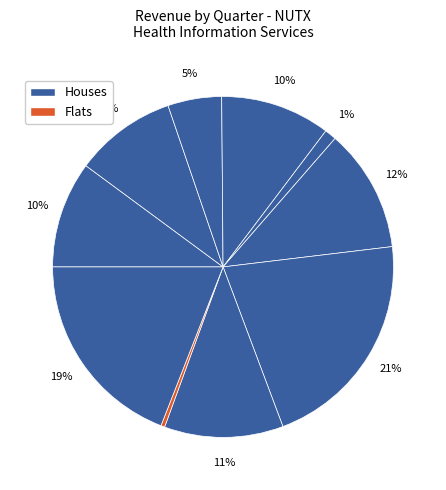

Which slice is the largest?

2021Q3